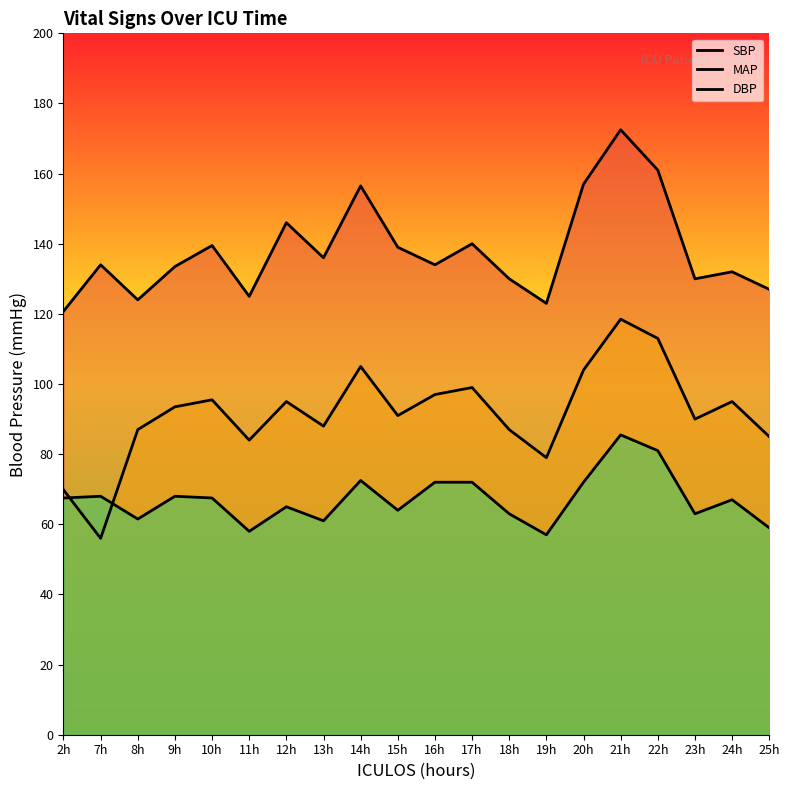

What is the minimum value for MAP?

56.0